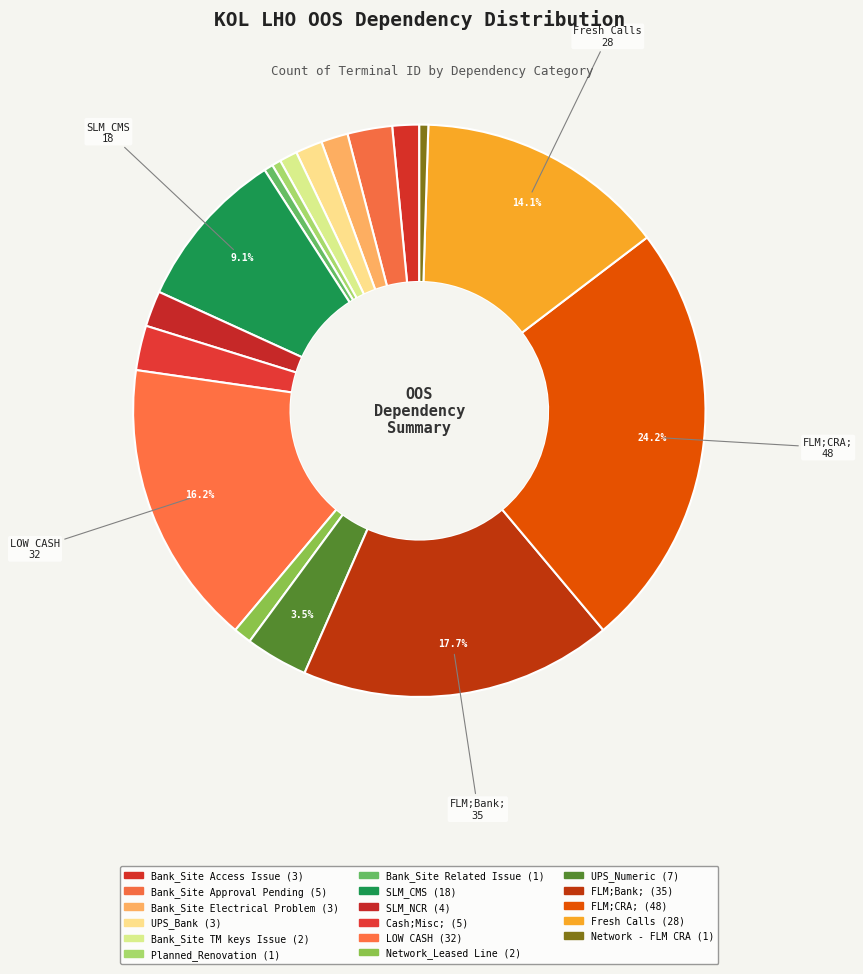

What is the ratio of the value at LOW CASH to the value at SLM_CMS?

1.8